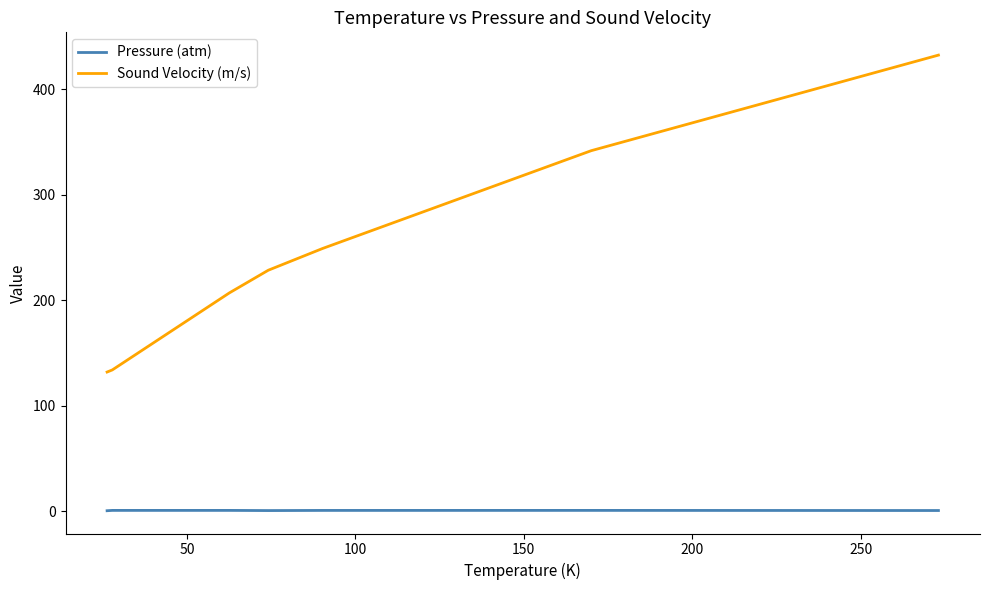

What is the difference between the maximum and minimum values in the Sound Velocity (m/s) series?

300.1